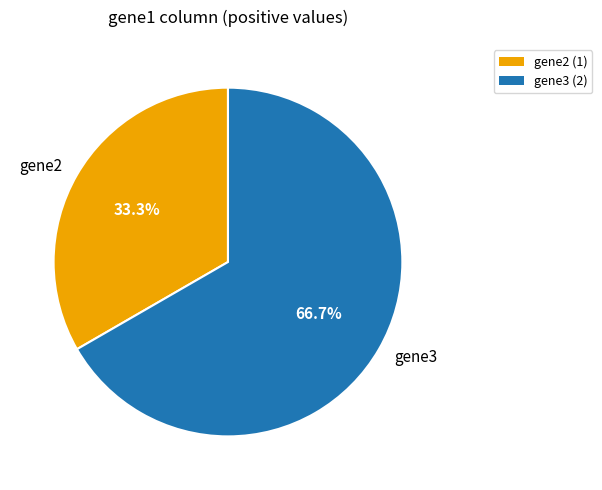

To the nearest percent, what is the average slice percentage?

50%